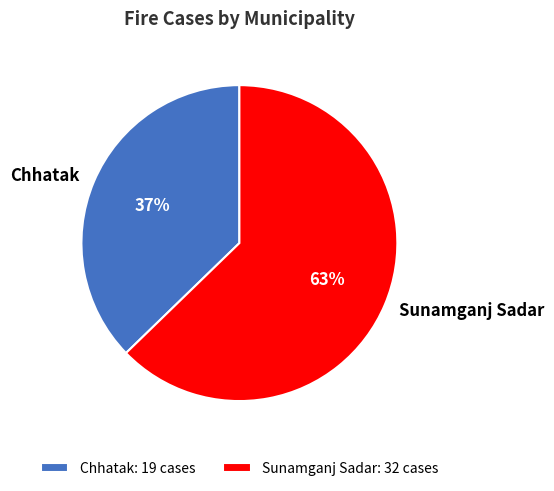

Is it true that Sunamganj Sadar is 69% of the pie?

False